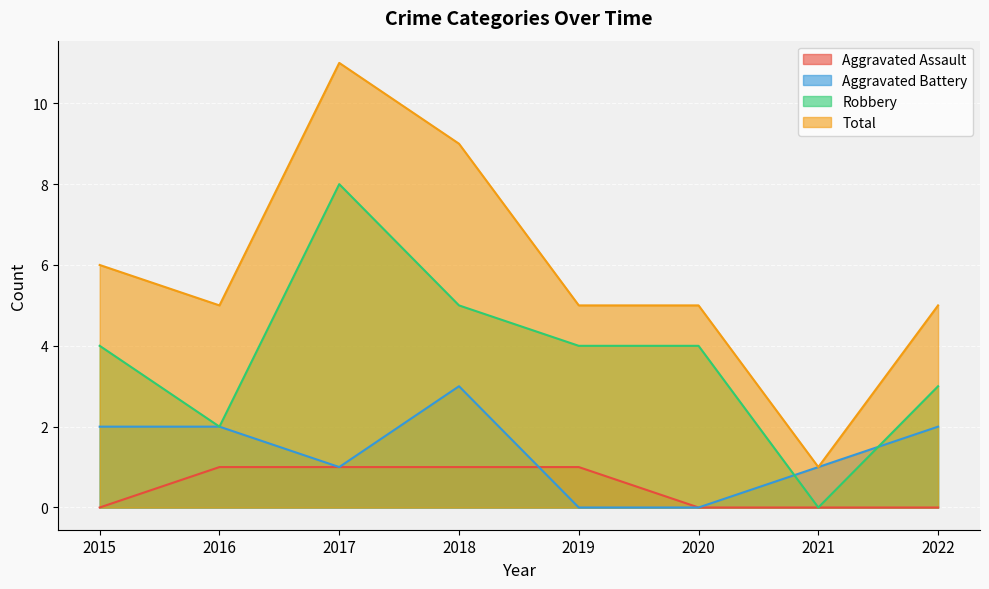

What is the value of the Total point at the 6th from the left?

5